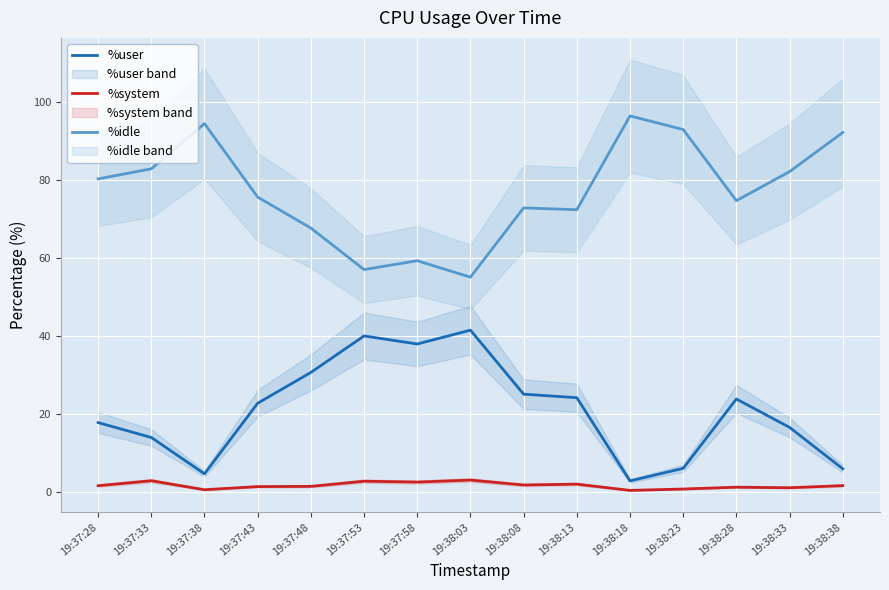

The value of %idle at 19:38:33 is 112.6. True or false?

False